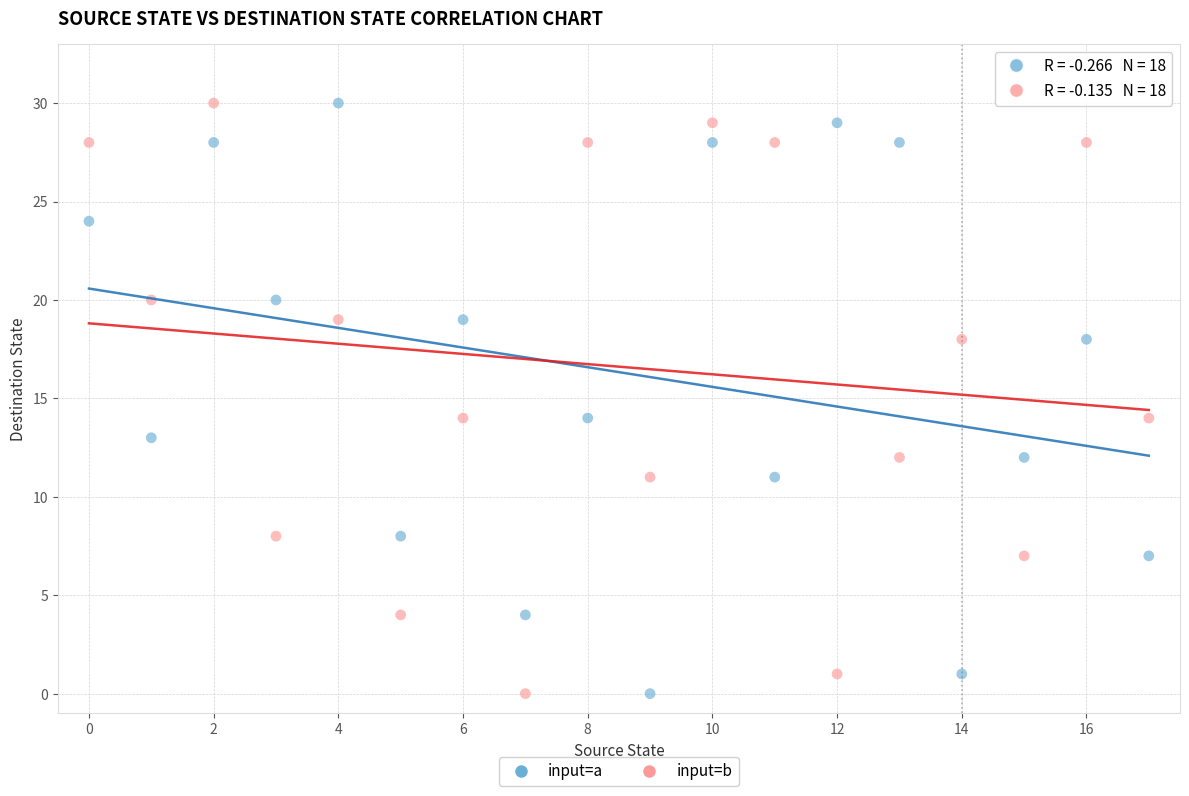

Across all data points, what is the range of Y values (max minus min)?

30